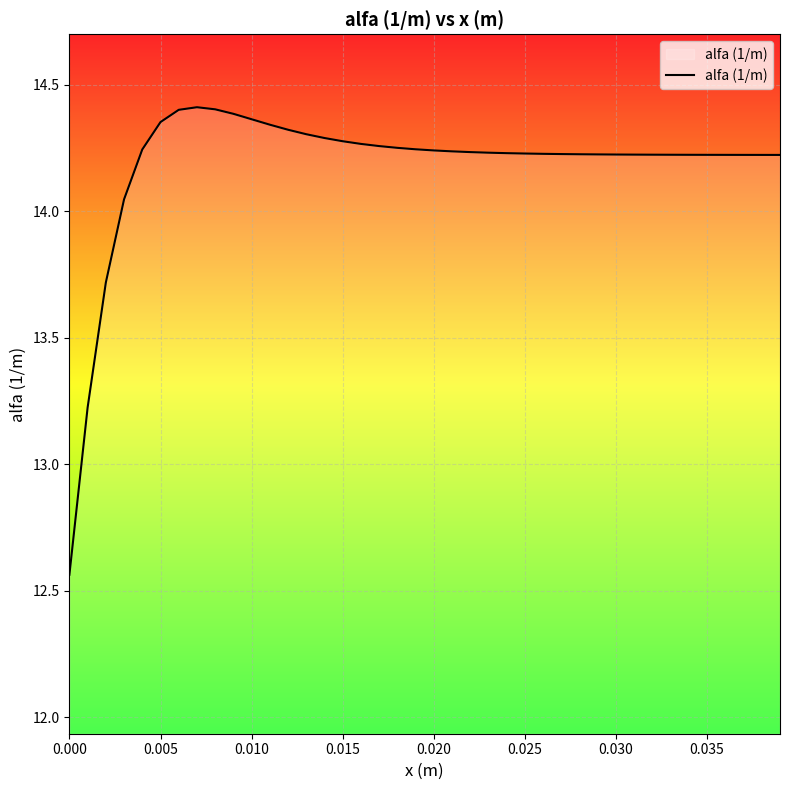

Does the chart have visible grid lines?

Yes